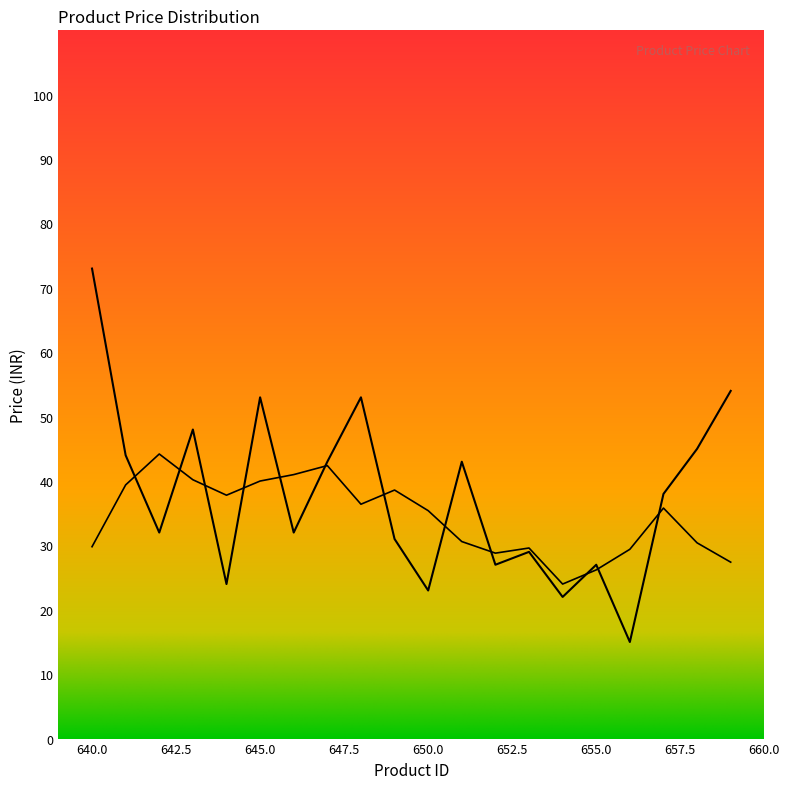

What is the change in value from 641 to 658?

+1